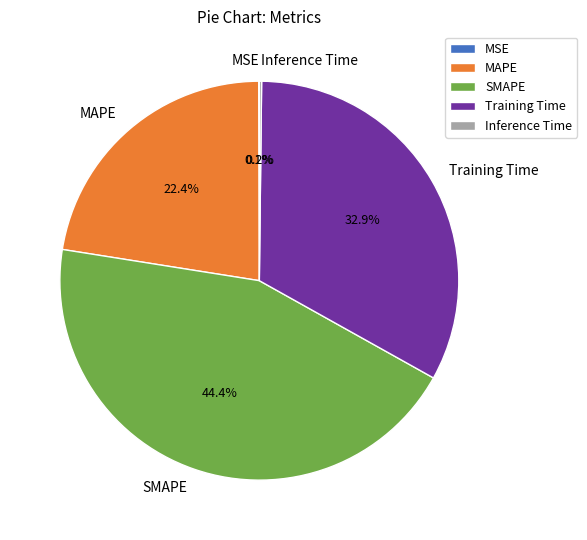

What is the largest slice in the pie chart?

SMAPE